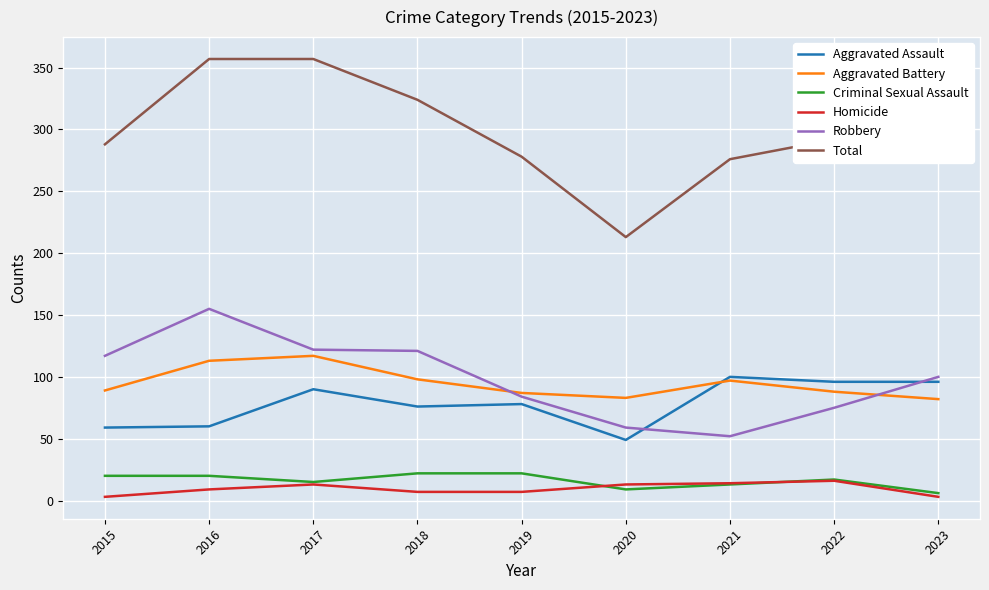

Does the chart display data point markers on the line(s)?

No